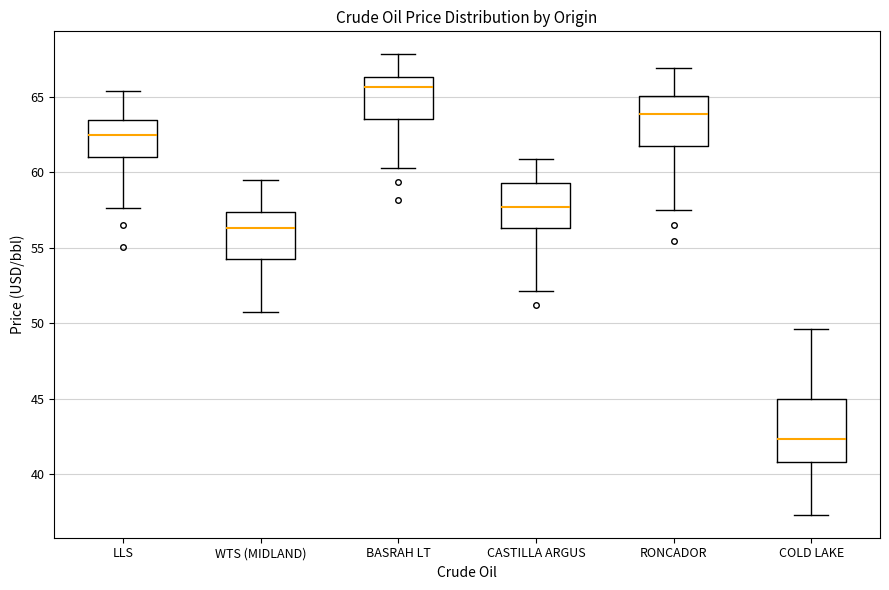

Which box is the tallest, from its lower edge to its upper edge?

COLD LAKE